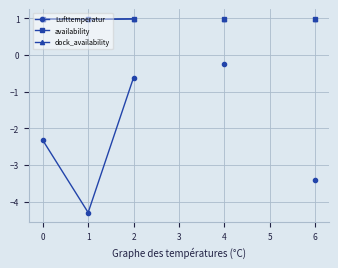

Rank the categories by dock_availability value from lowest to highest.

1, 0, 2, 3, 4, 5, 6